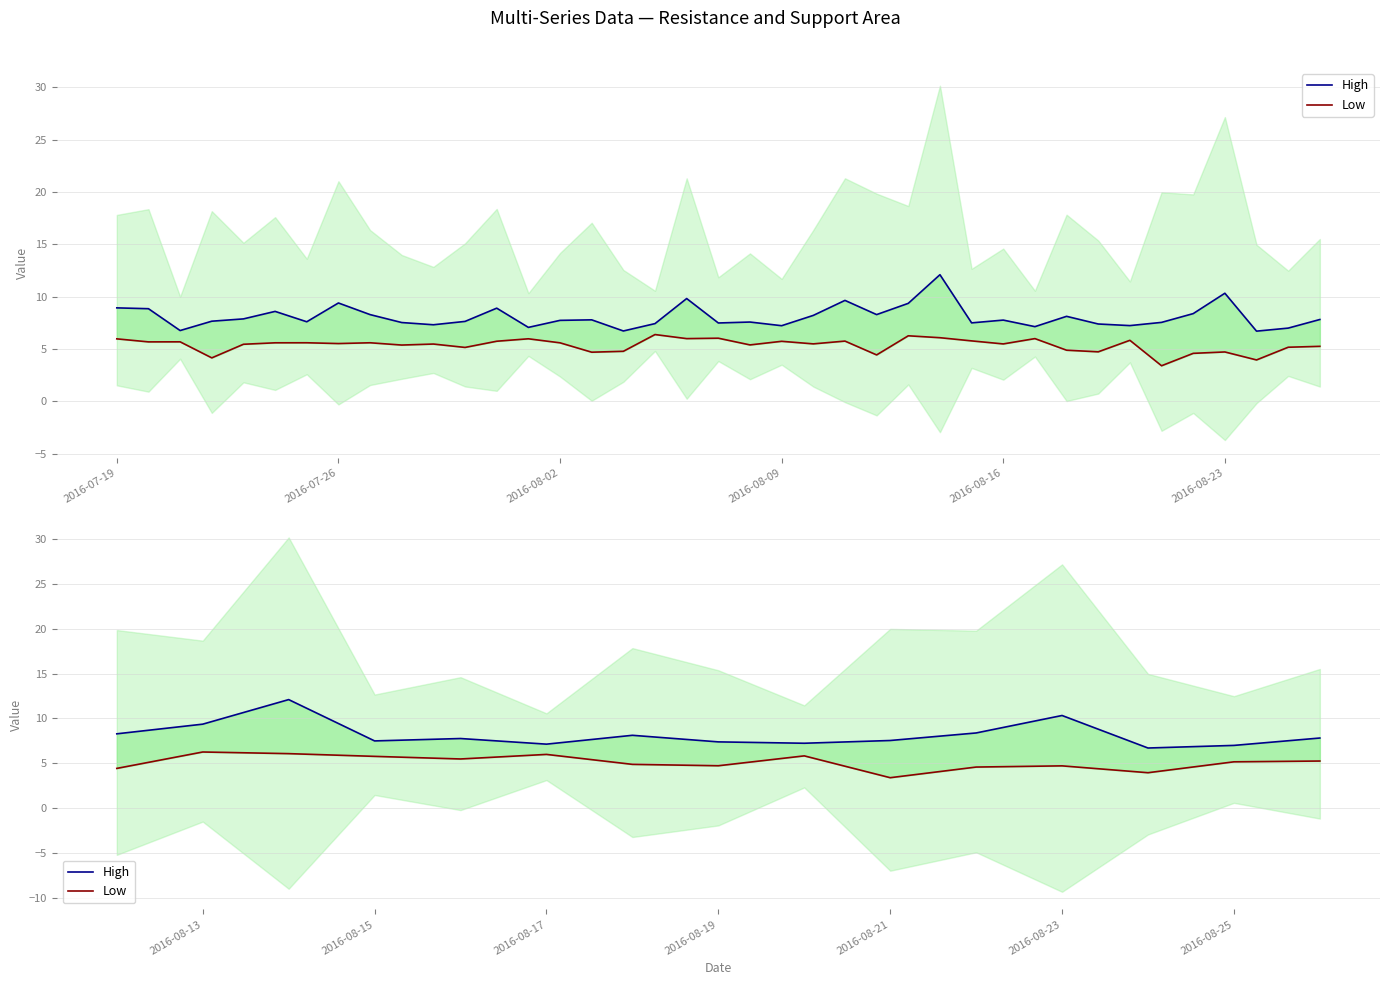

What is the sum of all High values?

122.7